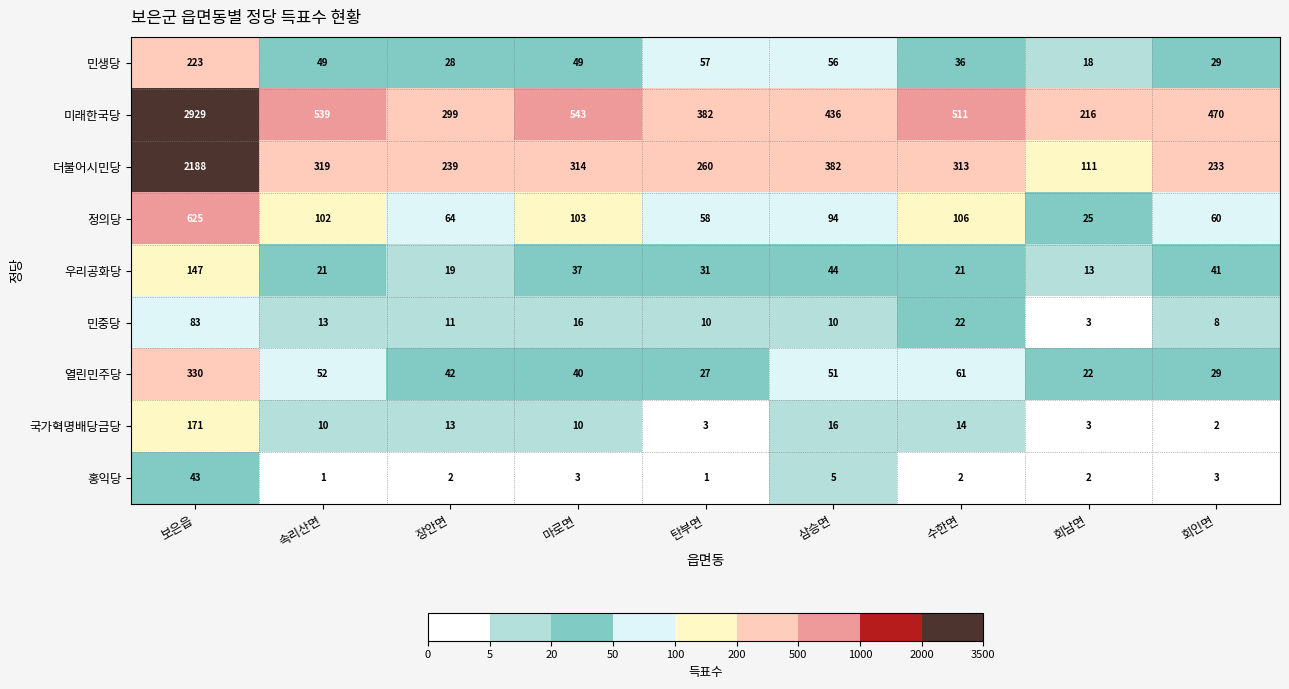

The 국가혁명배당금당 series shows 3 at 속리산면. True or false?

False